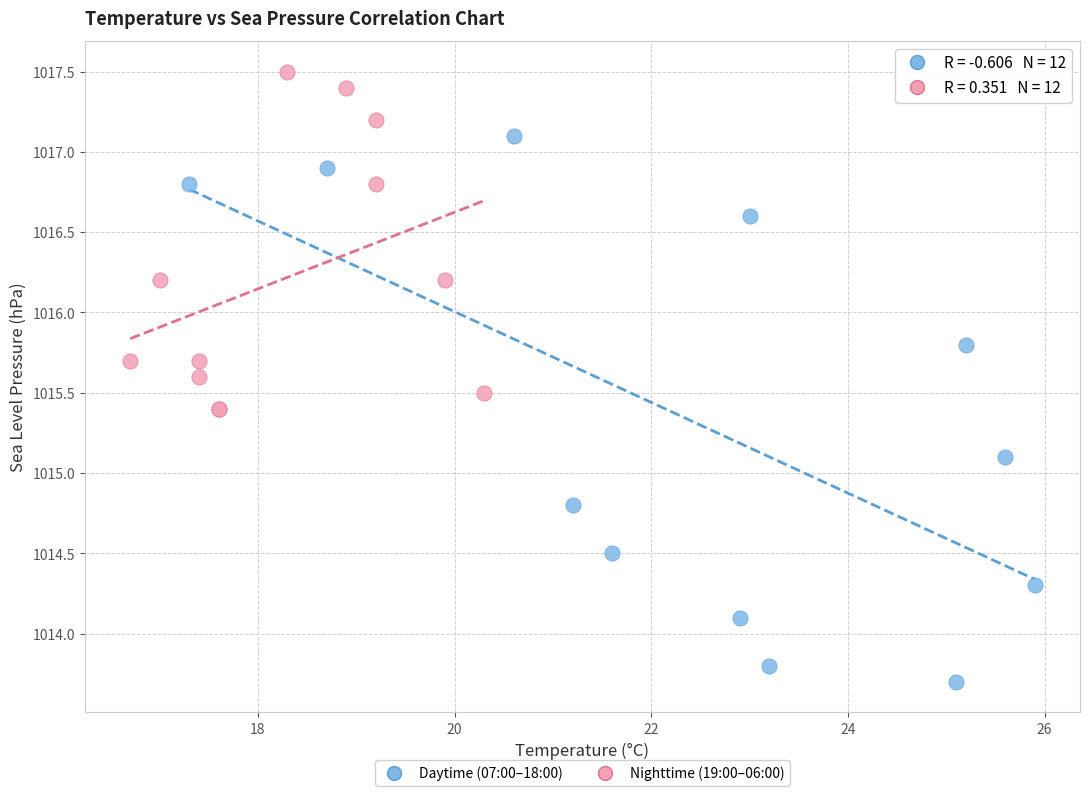

Which series contains the lowest Y value?

Daytime (07:00–18:00)